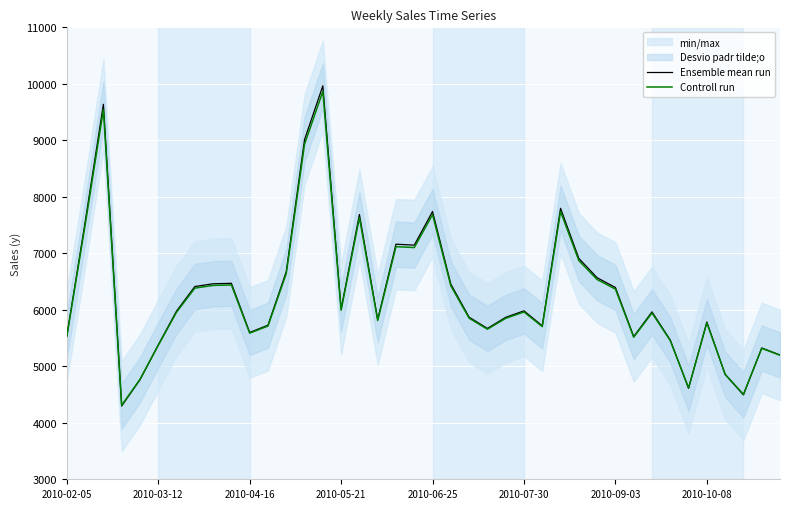

Is this an area chart (filled region under the line)?

No